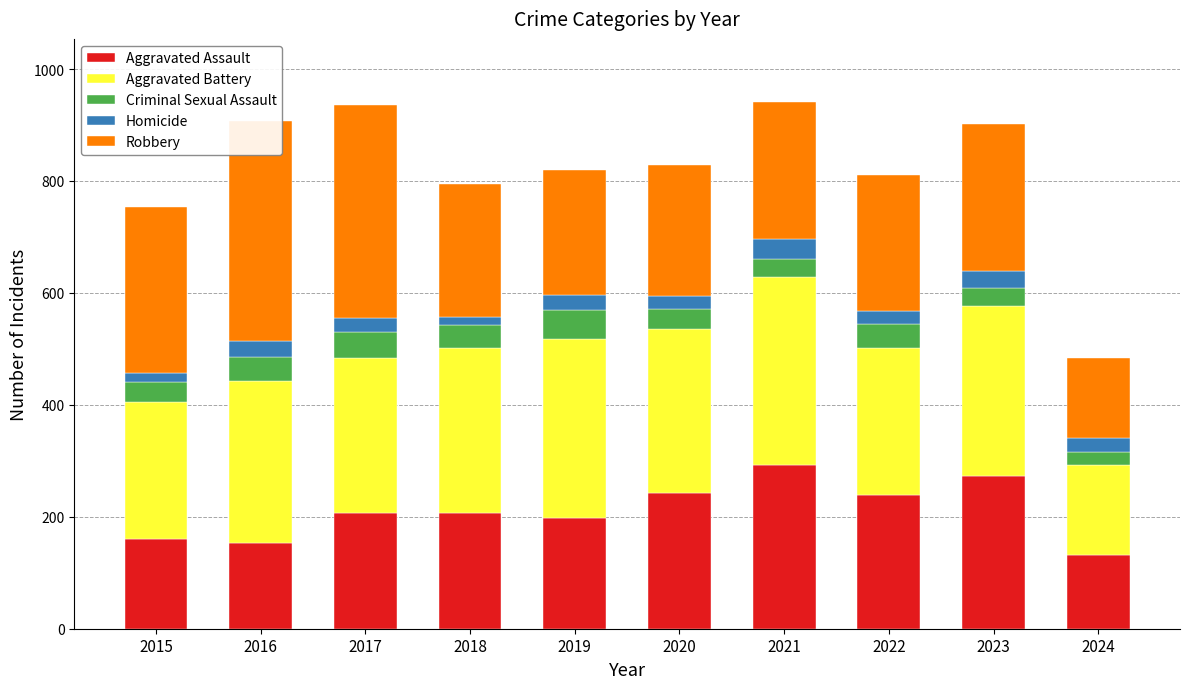

How many data points in Robbery are less than 244?

5